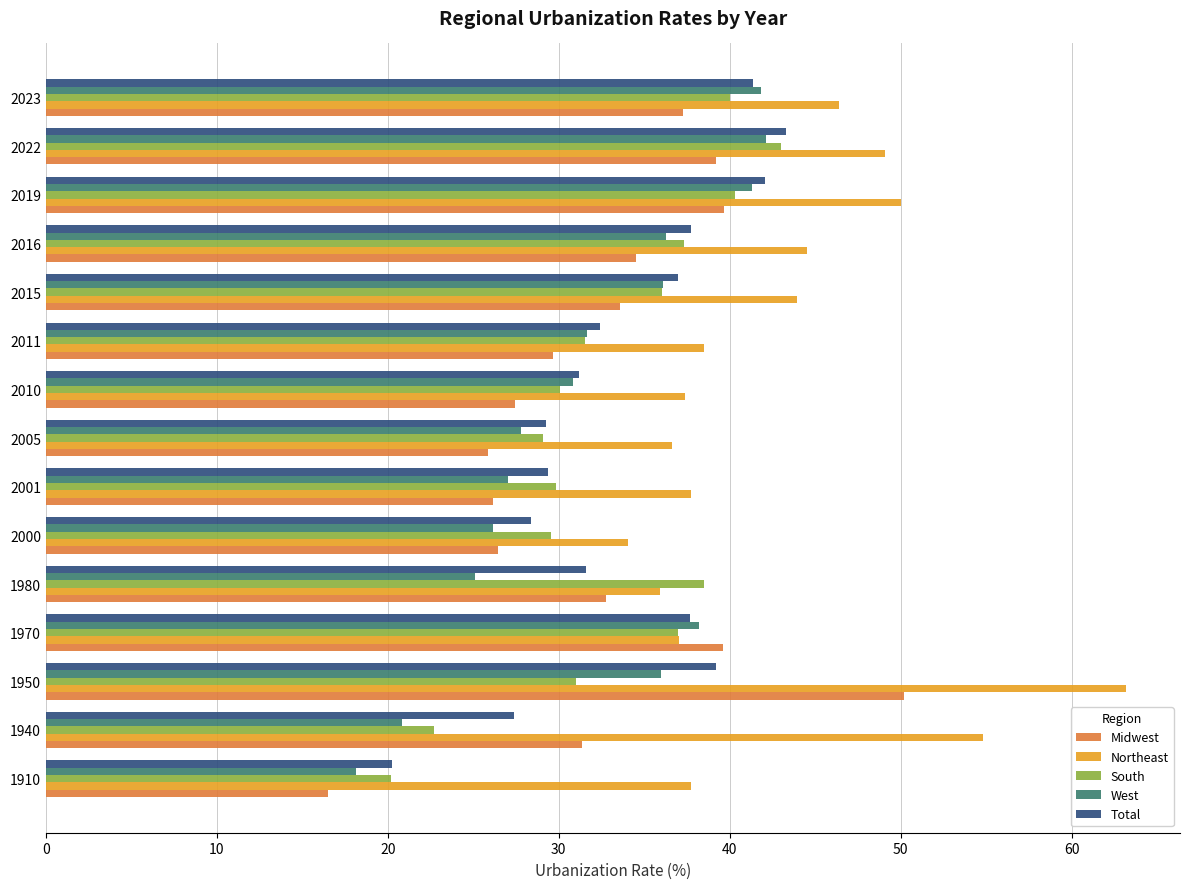

Which series has the widest spread of values?

Midwest